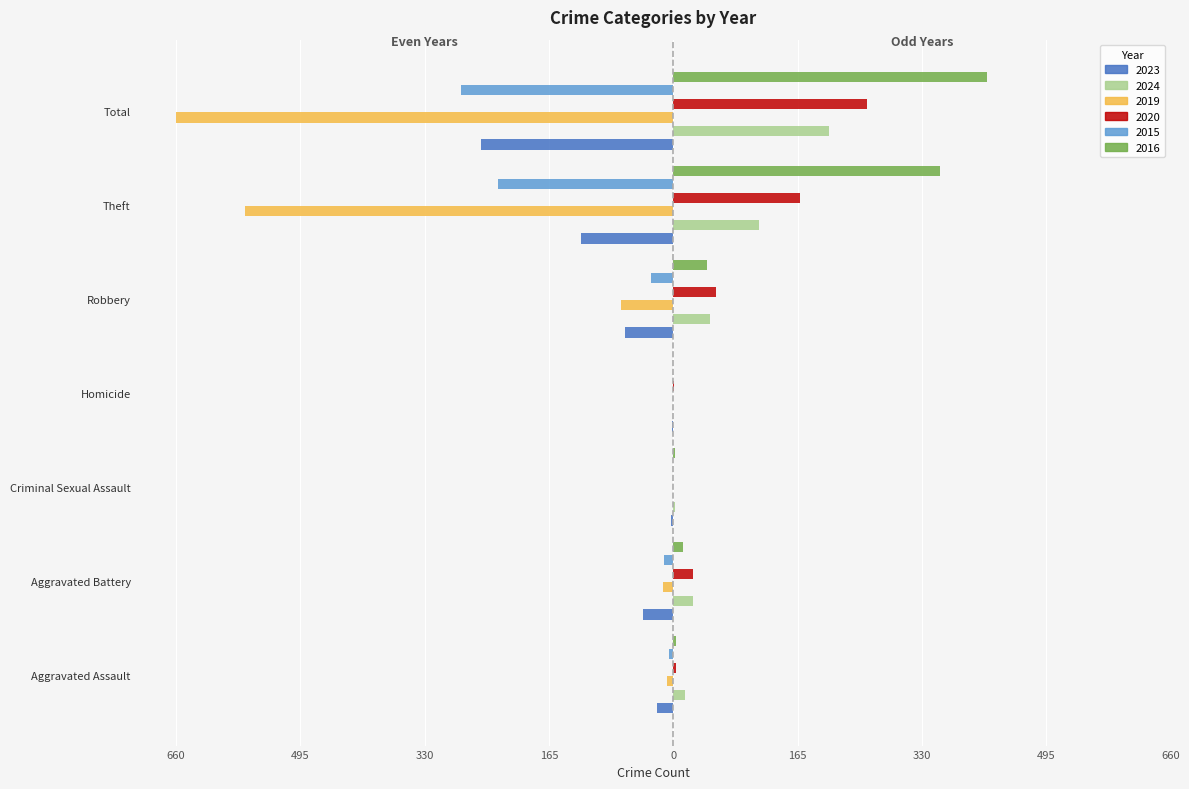

The 2024 series shows 2 at Criminal Sexual Assault. True or false?

True